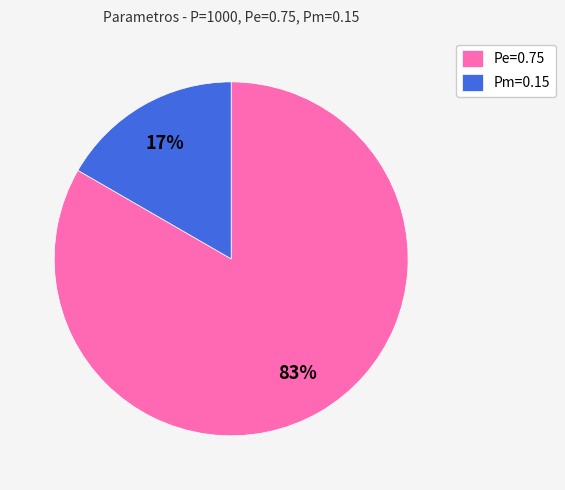

What is the majority slice?

Pe=0.75